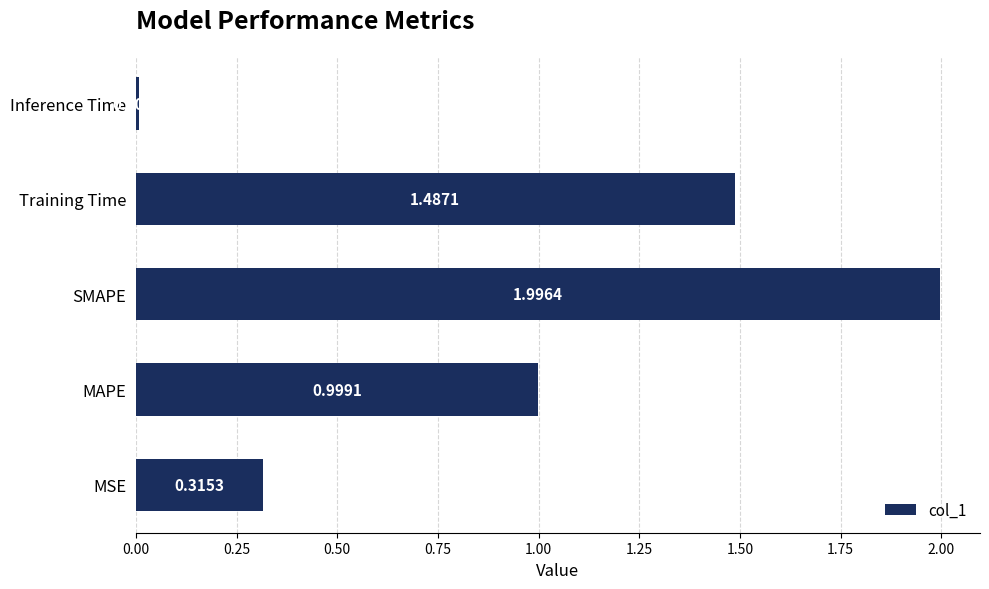

What is the difference between the values at Training Time and SMAPE?

0.5